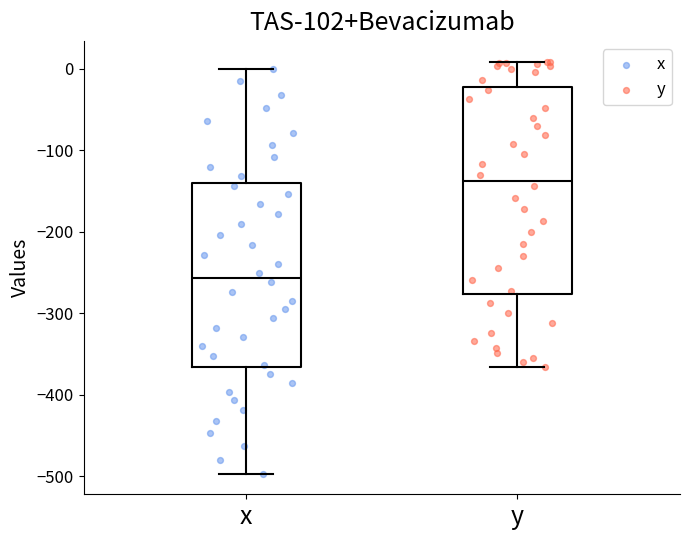

Where is the lower edge of the box for y on the y-axis? The values are not printed on the chart, so give them approximately, as read against the axis.

-280